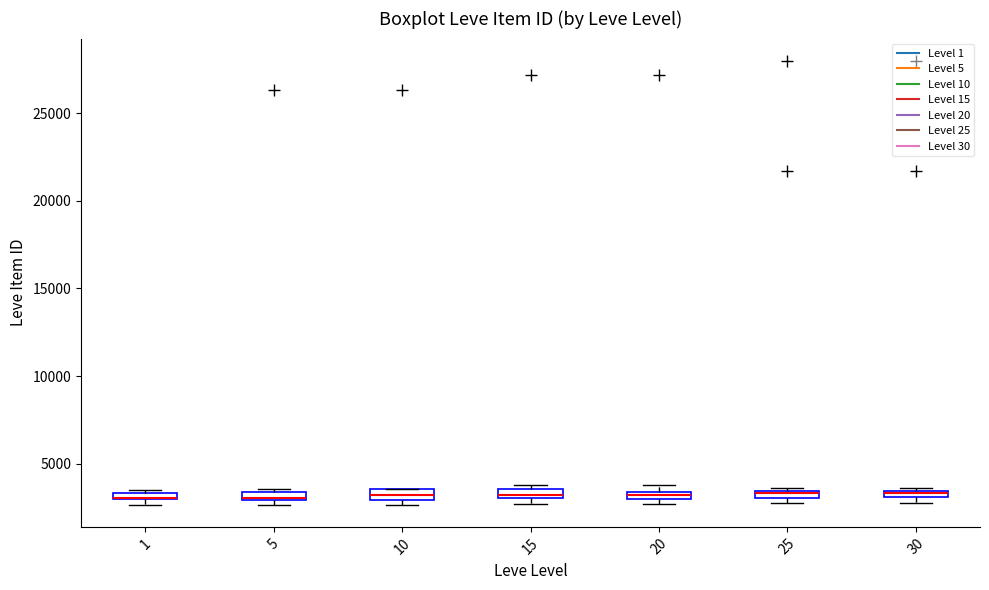

Where is the upper edge of the box at x = 15 on the y-axis? The values are not printed on the chart, so give them approximately, as read against the axis.

3500